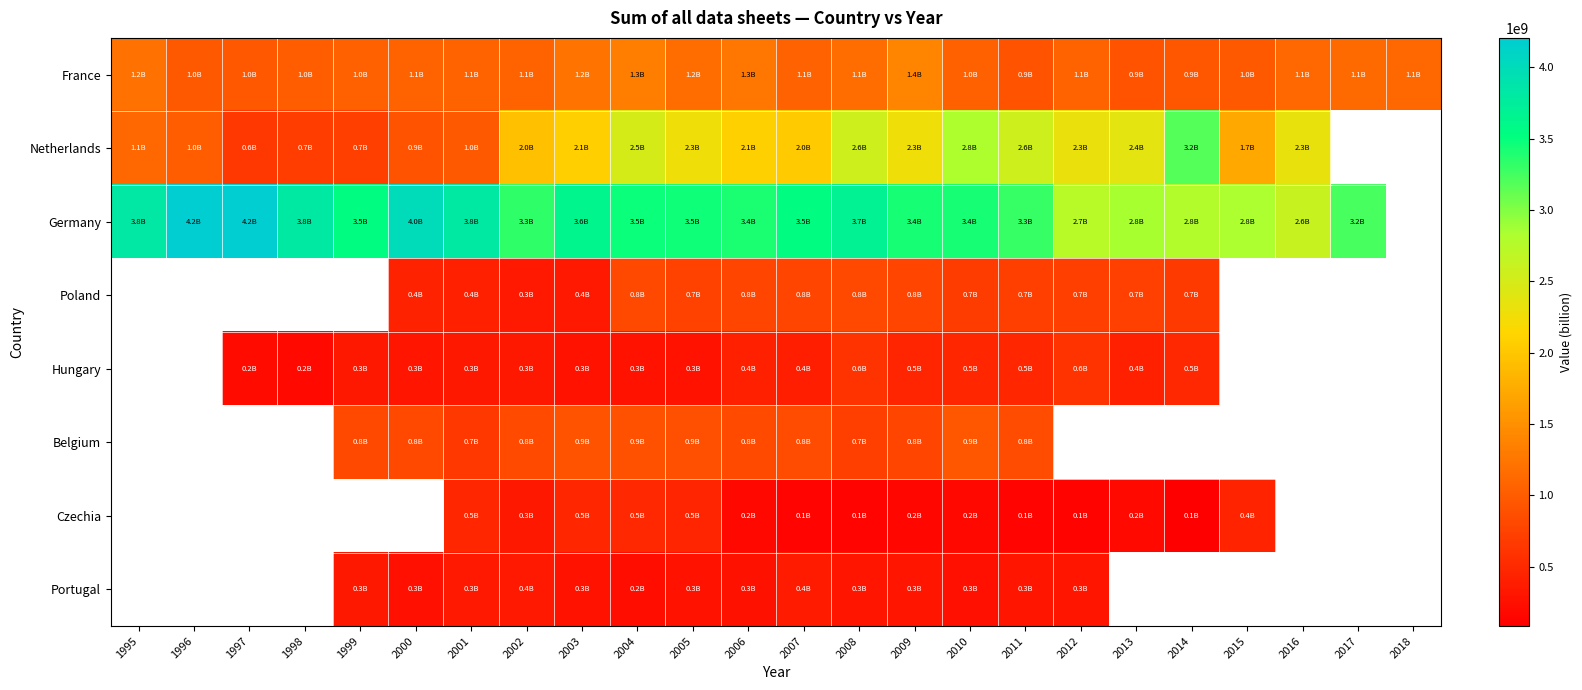

Between 2001 and 2016, which series saw the biggest shift?

Netherlands